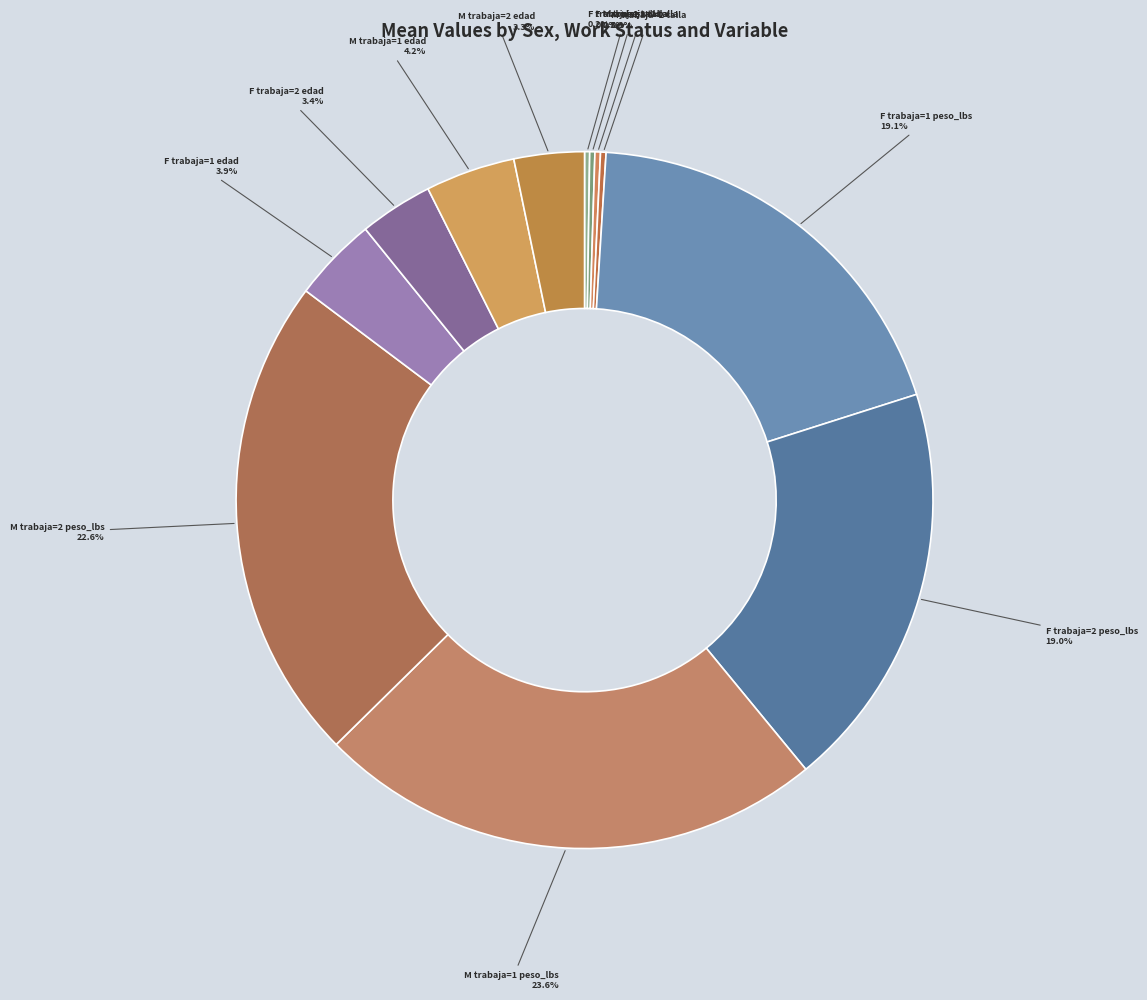

To the nearest percent, what is the combined percentage of M trabaja=2 peso_lbs and M trabaja=1 edad?

27%